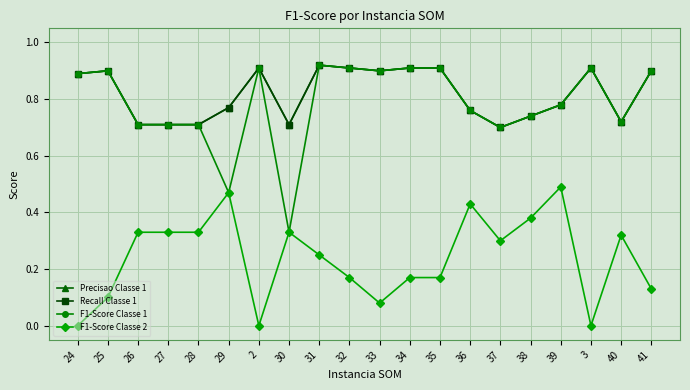

True or false: Precisao Classe 1 and Recall Classe 1 intersect in this chart.

False